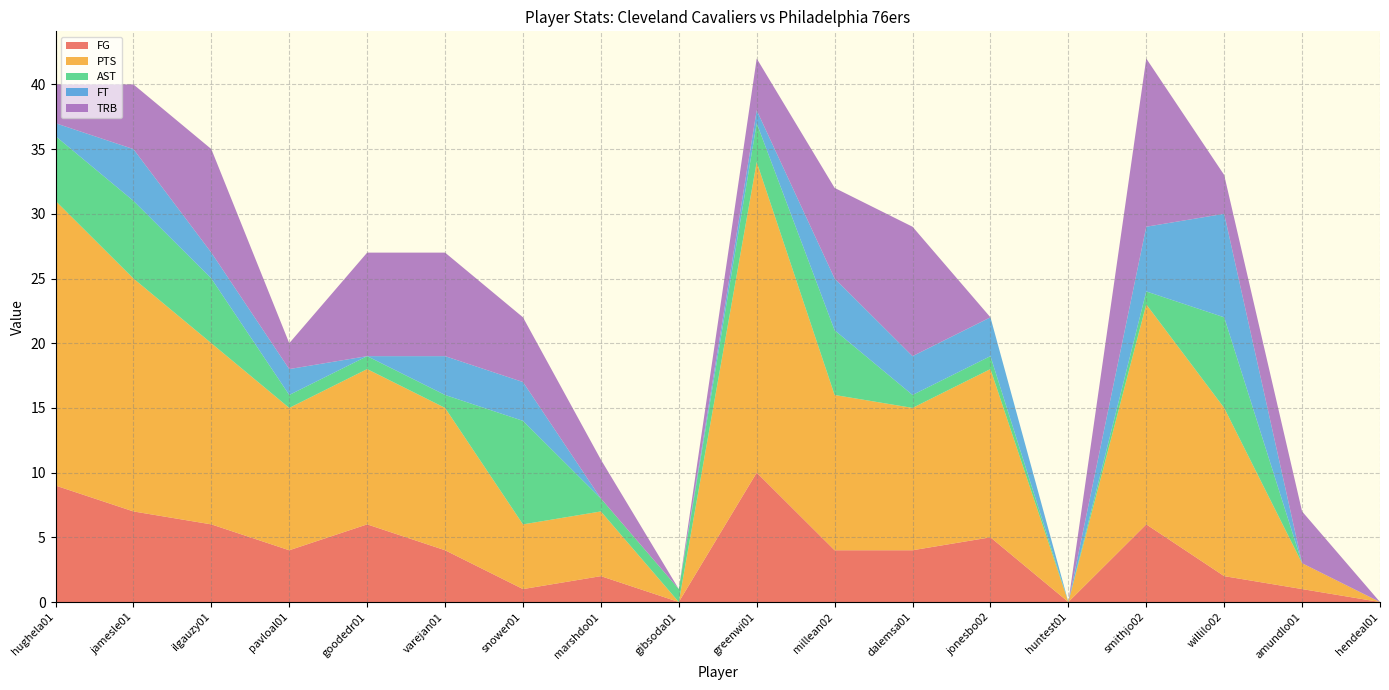

At which label does FG reach its peak?

greenwi01